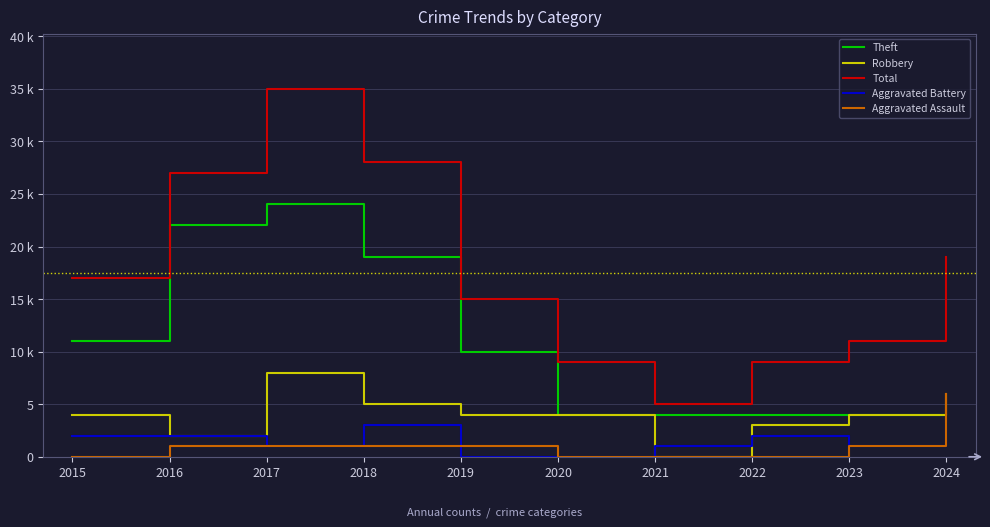

What is the difference between the maximum and second lowest values in the Theft series?

20